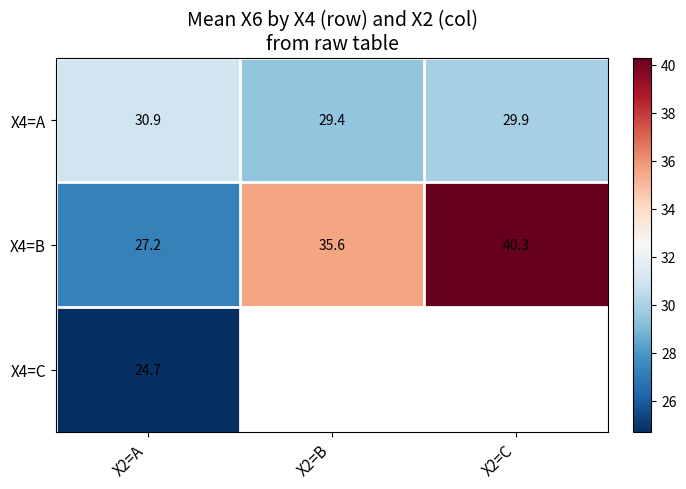

Read the X4=A value at X2=C.

29.9